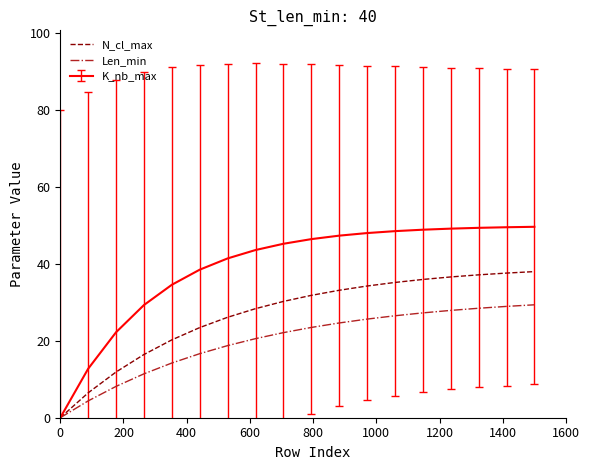

List the series in order of their peak value, lowest first.

Len_min, N_cl_max, K_nb_max